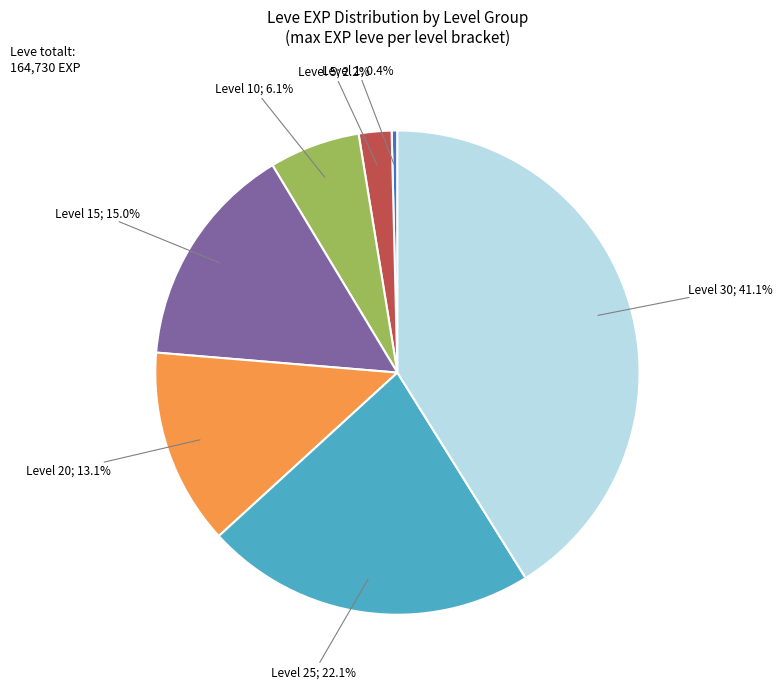

Does any single category account for the majority?

No